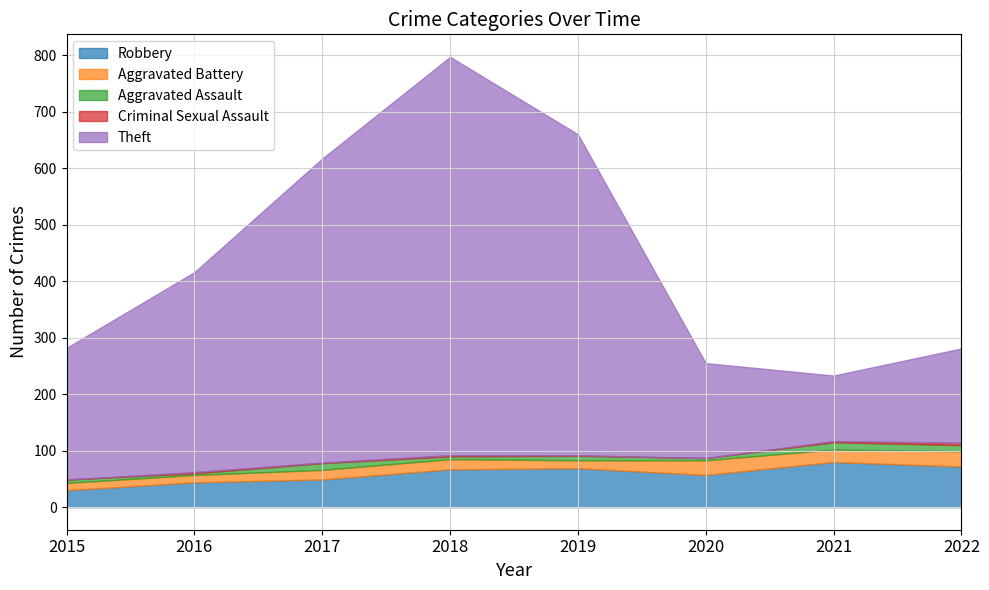

Reading left to right, list all the values displayed in this chart.

Robbery: 2015=30	2016=44	2017=49	2018=67	2019=69	2020=57	2021=80	2022=72
Aggravated Battery: 2015=13	2016=13	2017=17	2018=18	2019=14	2020=26	2021=22	2022=27
Aggravated Assault: 2015=6	2016=3	2017=12	2018=5	2019=8	2020=4	2021=13	2022=11
Criminal Sexual Assault: 2015=0	2016=2	2017=1	2018=2	2019=1	2020=0	2021=2	2022=4
Theft: 2015=233	2016=354	2017=538	2018=705	2019=568	2020=168	2021=116	2022=167